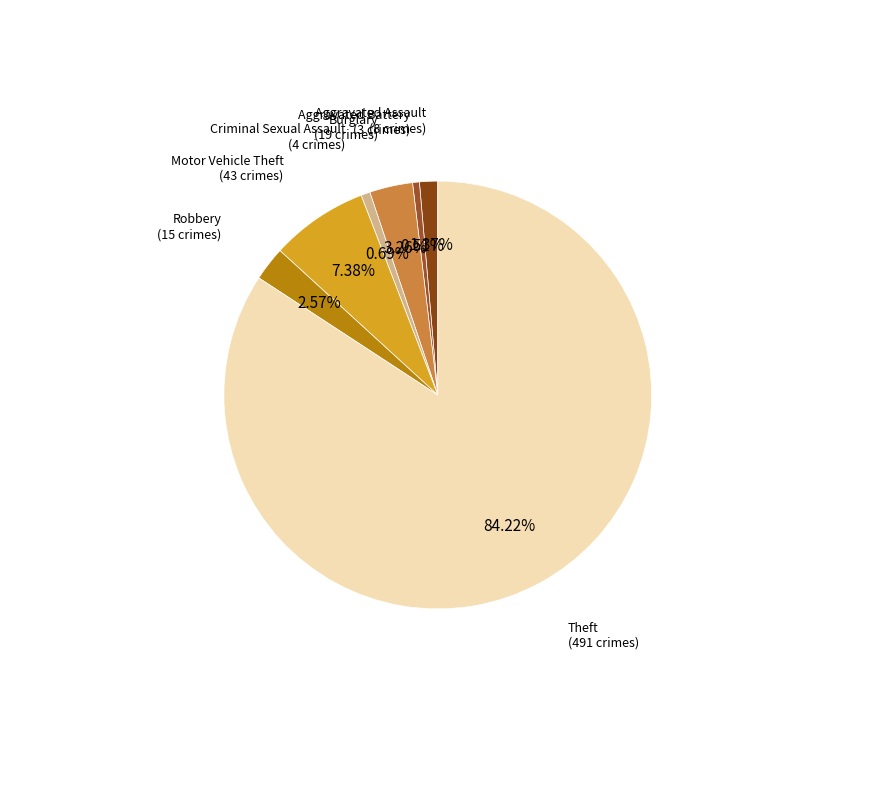

Count the number of slices in the pie.

7